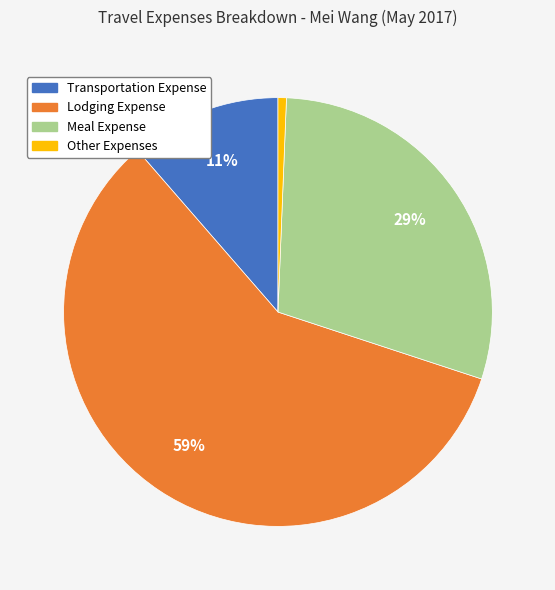

Which slice is the smallest?

Other Expenses